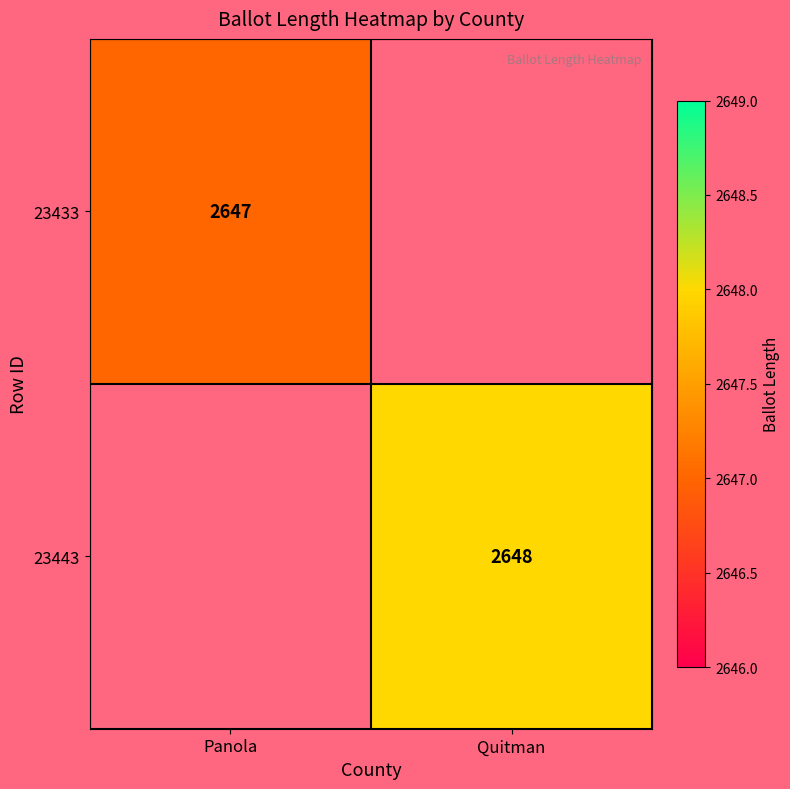

The value of 23433 at Panola is 4148. True or false?

False